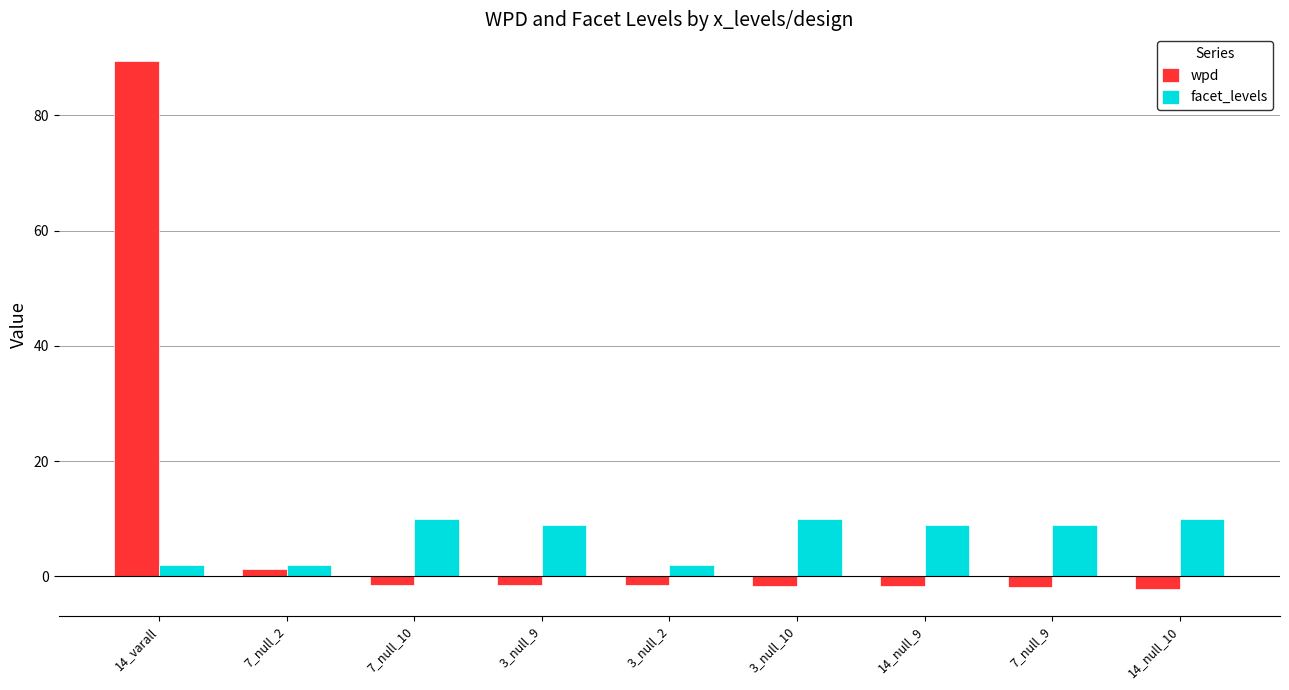

List the series in order of their peak value, highest first.

wpd, facet_levels